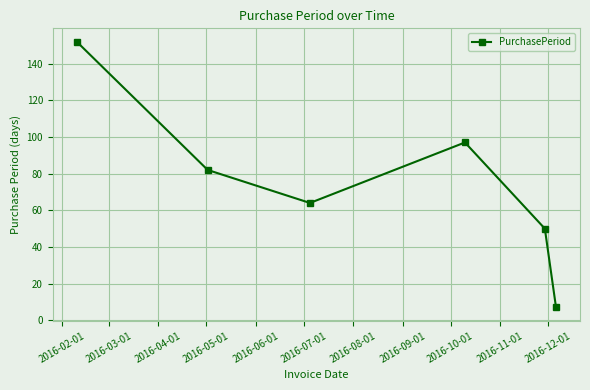

How many interior local peaks (higher than both neighbors) does the data have?

1